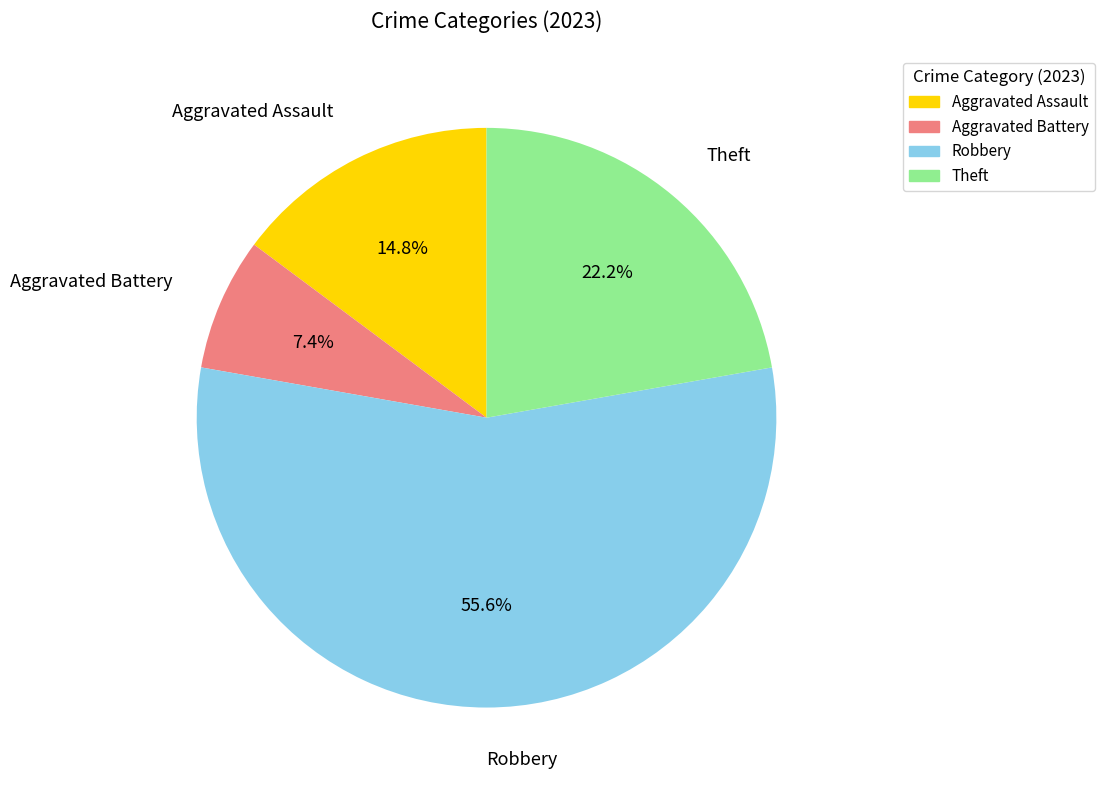

Is there any slice that represents more than half of the pie?

Yes